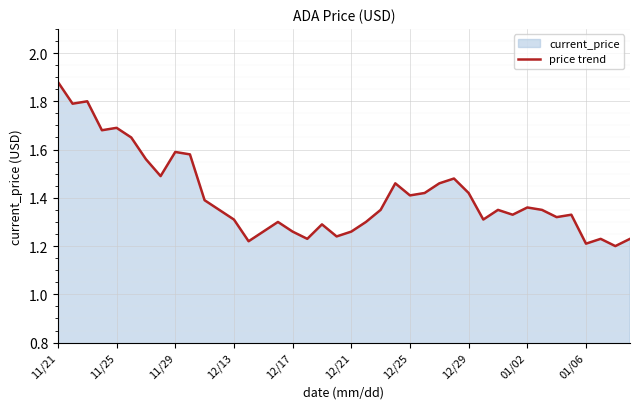

What is the difference between the second highest and minimum values?

0.6